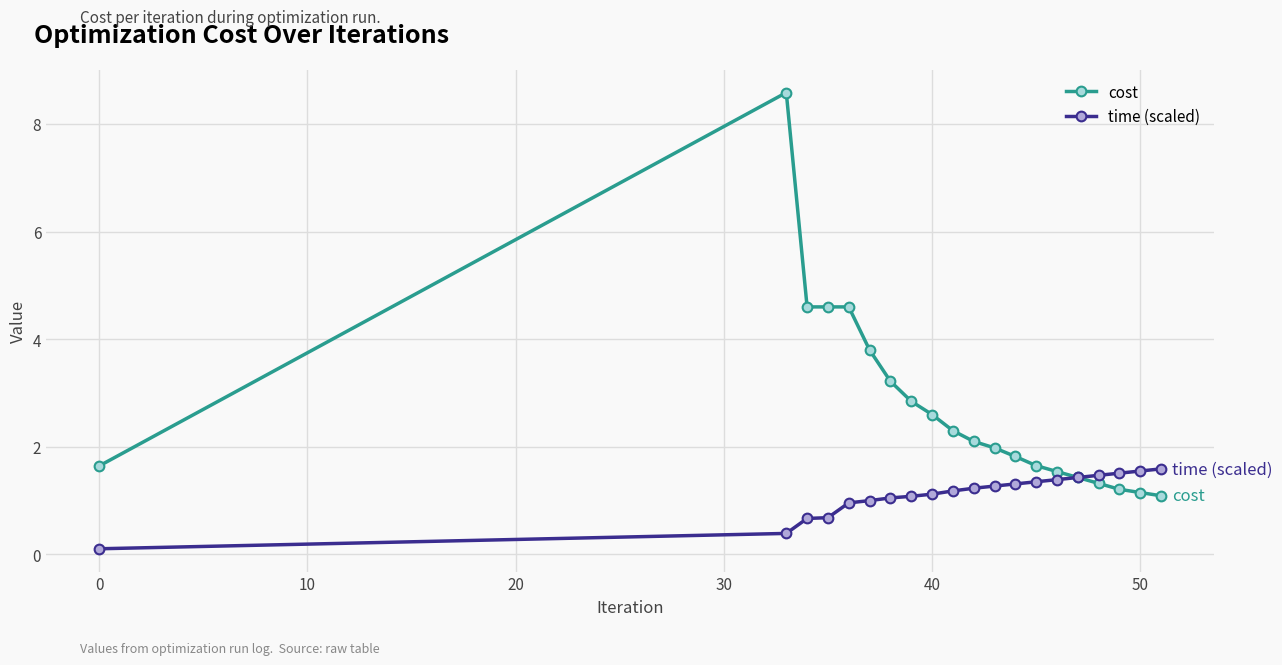

What is the maximum value shown in the chart?

8.6